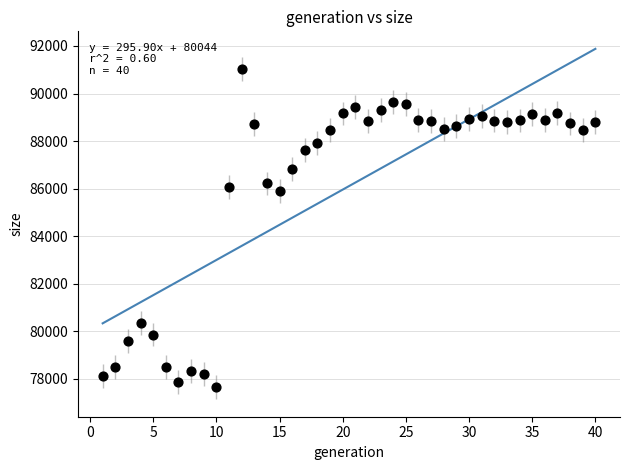

What is the range of Y values (max minus min)?

13375